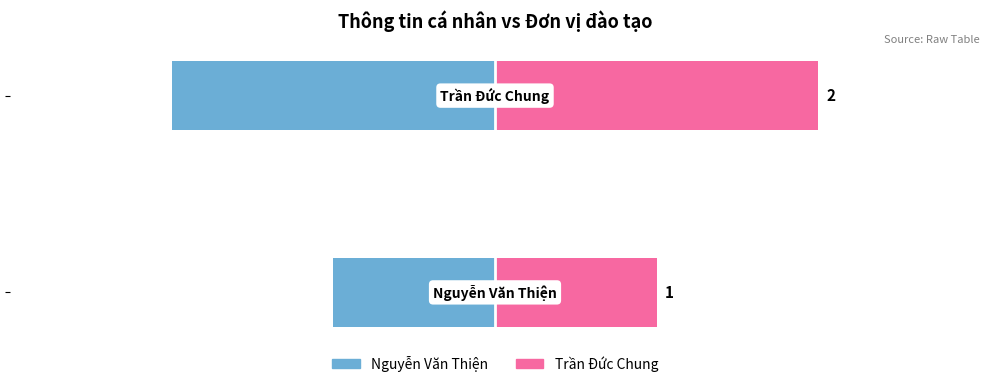

How many bars are there in each group?

2